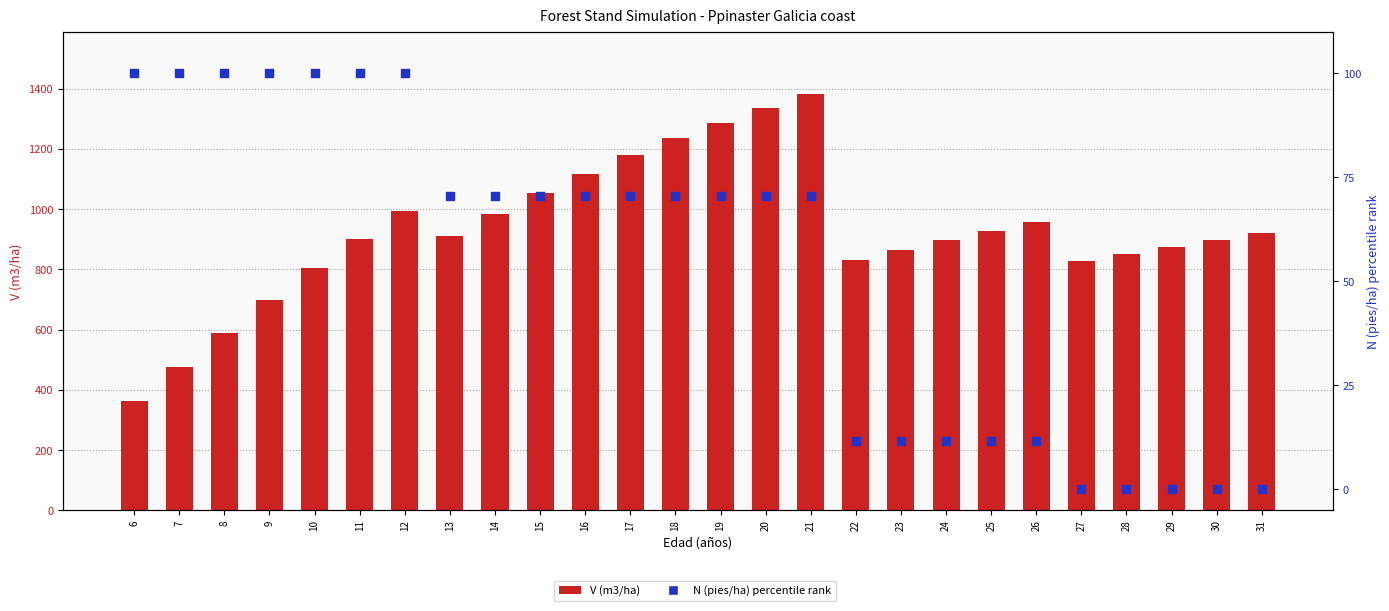

Which series contains the highest Y value?

V (m3/ha)